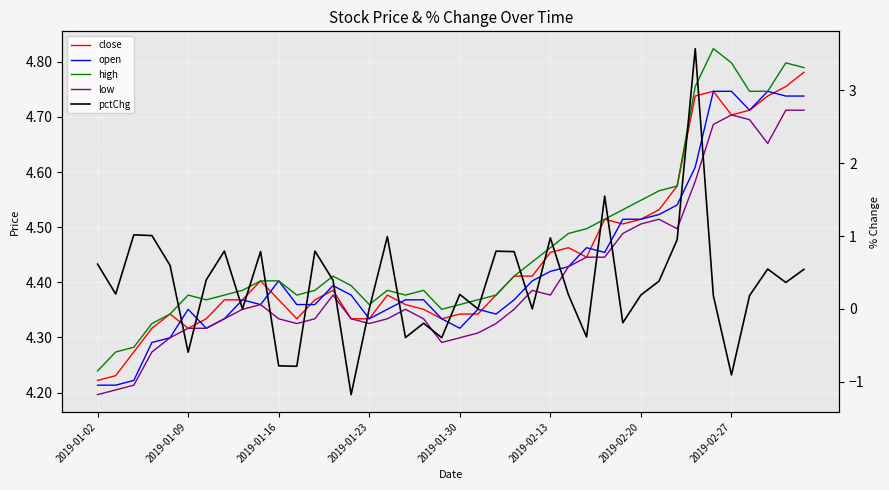

Rank the series at 2019-01-16 from highest to lowest value.

high, close, open, low, pctChg